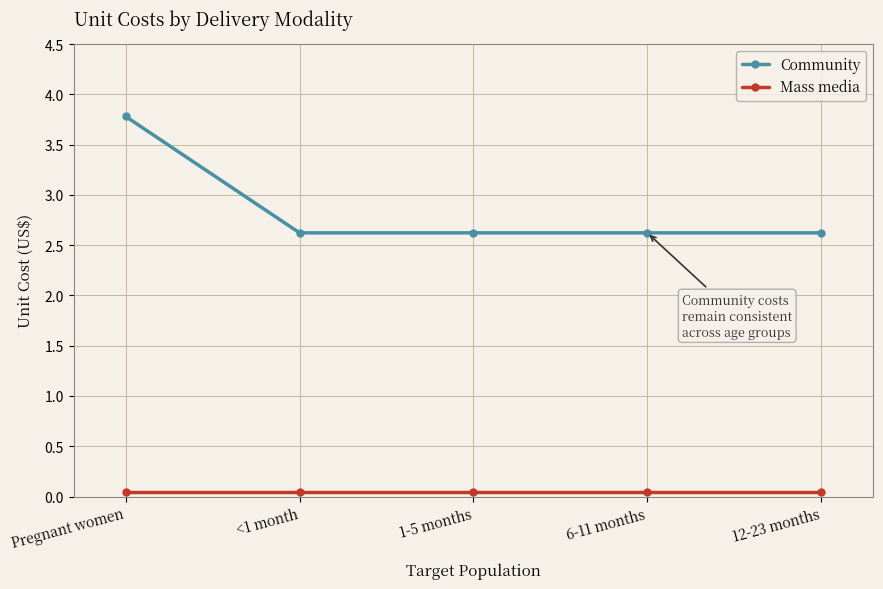

At how many categories does at least one series exceed 1?

5